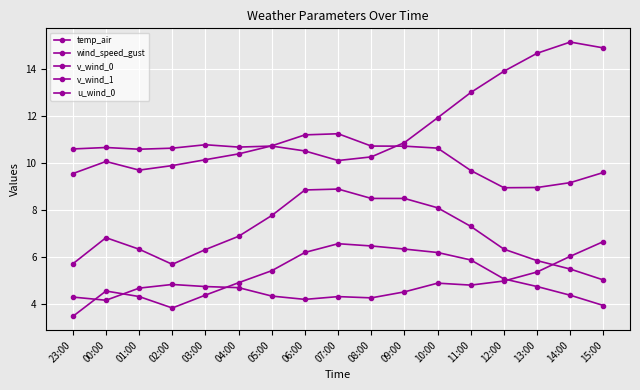

How many categories are shown in the chart?

17